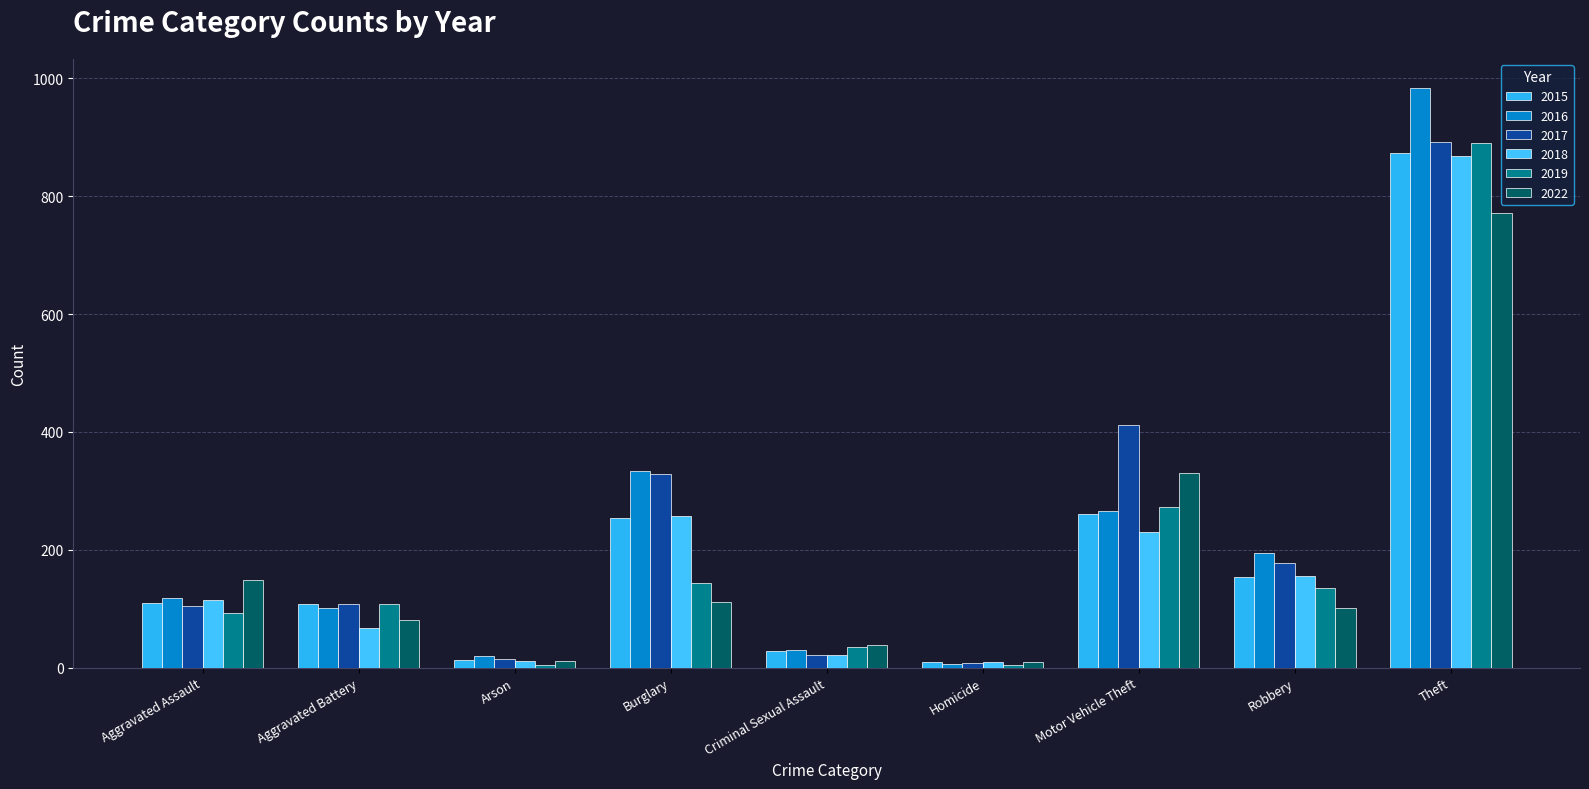

How many bars are there in each group?

6